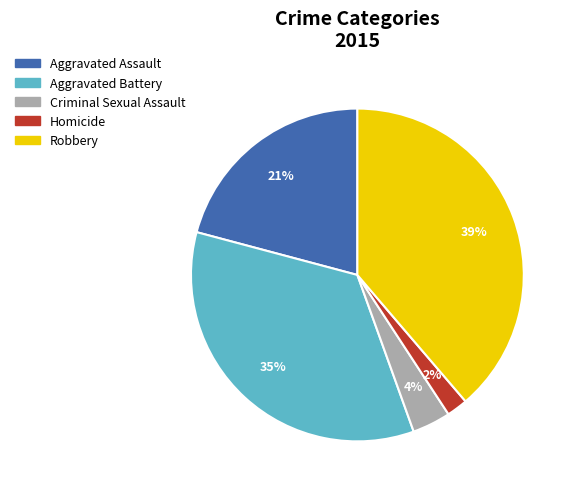

Which has a higher value, Homicide or Aggravated Assault?

Aggravated Assault